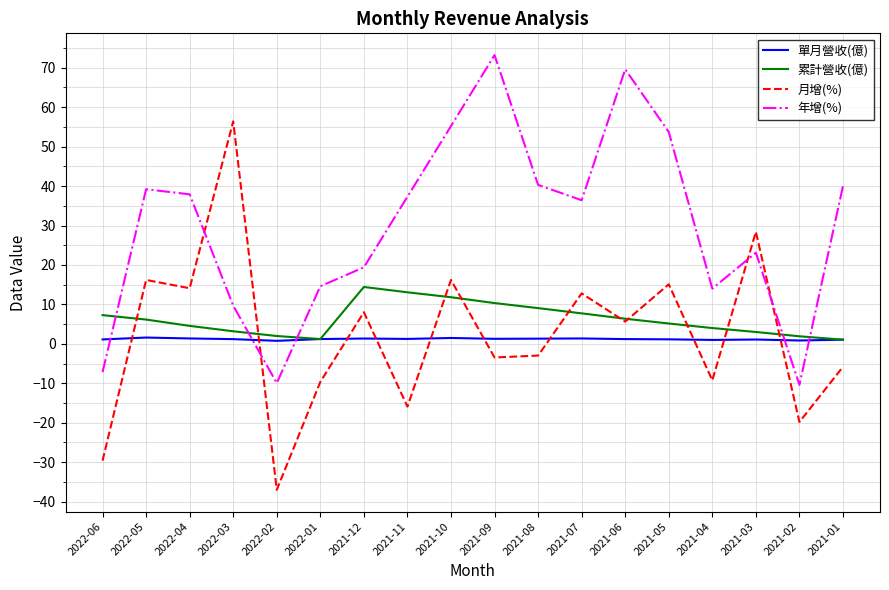

After their last crossing, which series has the higher values: 單月營收(億) or 年增(%)?

年增(%)